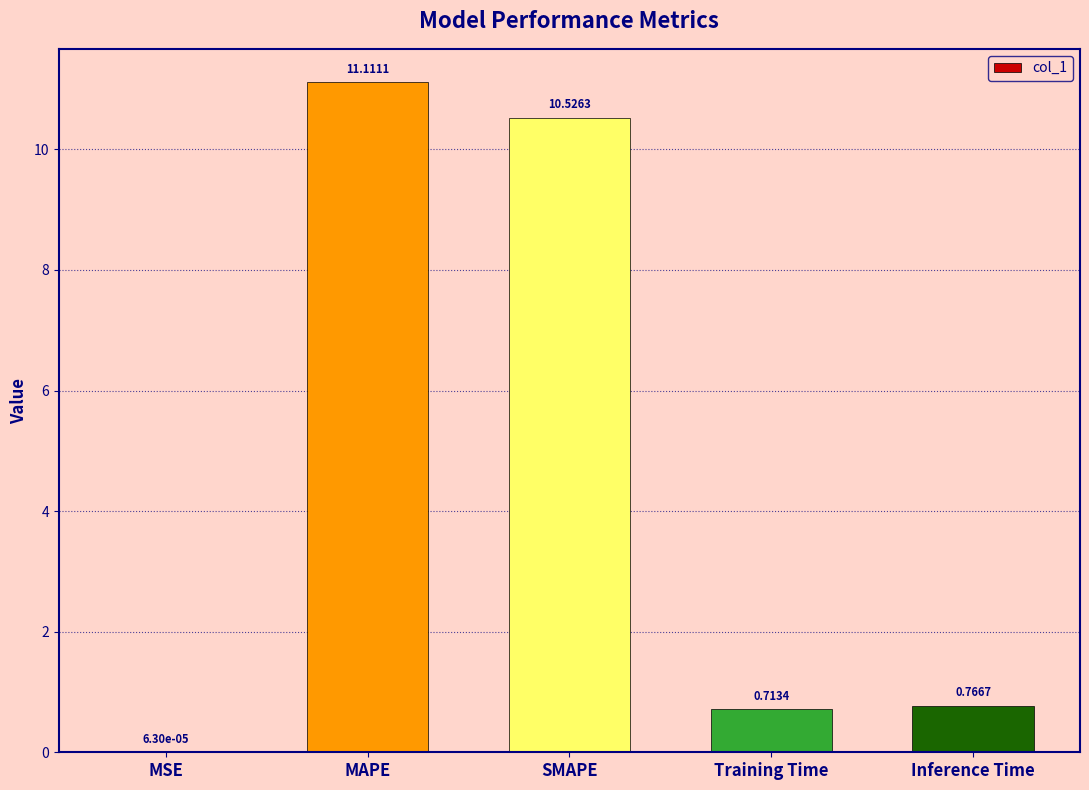

What is the maximum value shown in the chart?

11.1